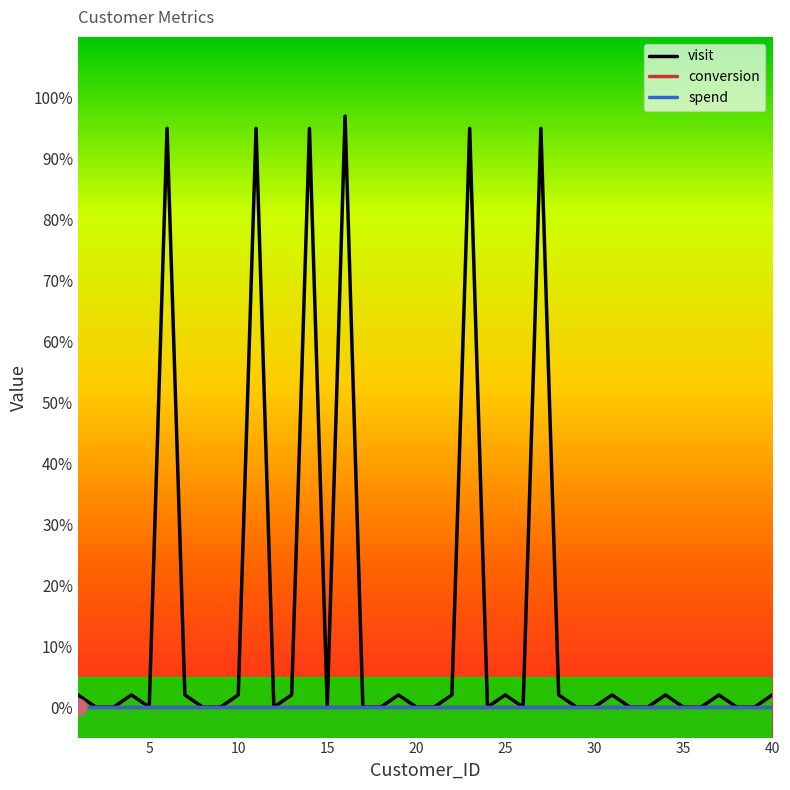

True or false: spend and conversion cross at least once.

False